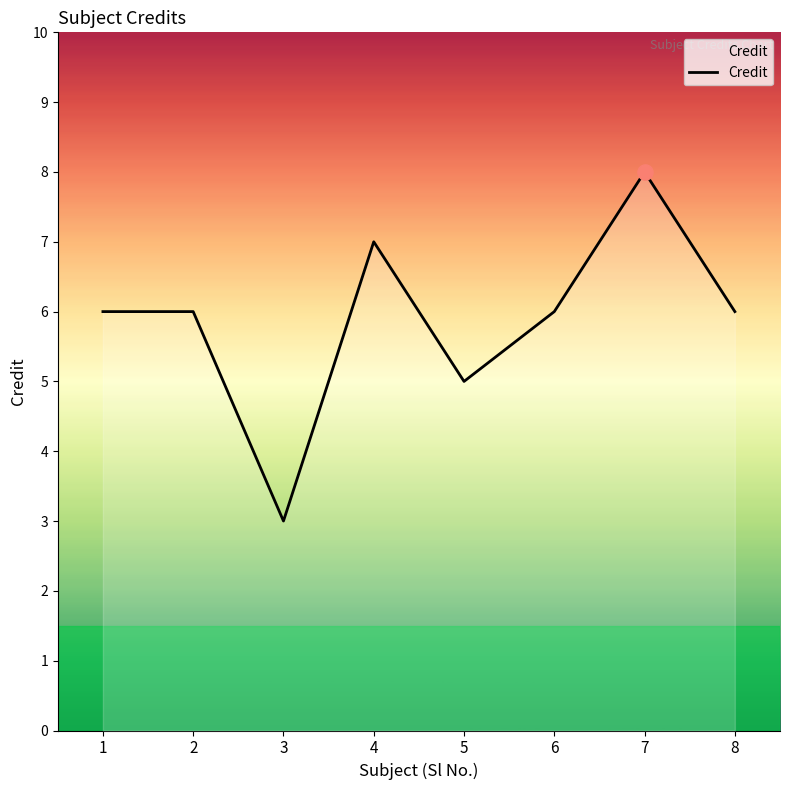

Approximately how many times larger is the value at 2 compared to 3?

2.0